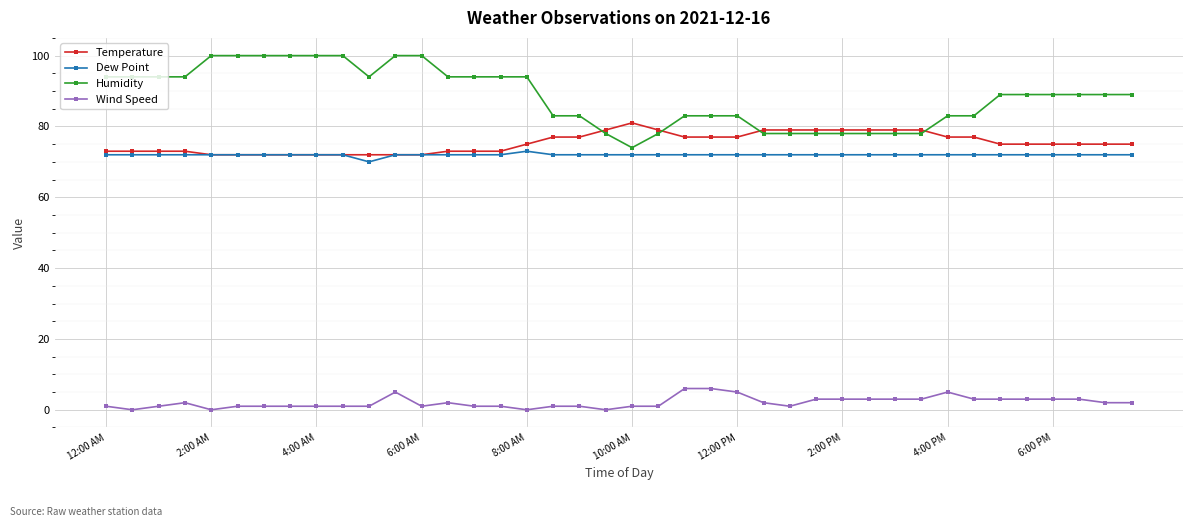

True or false: Temperature and Wind Speed cross at least once.

False